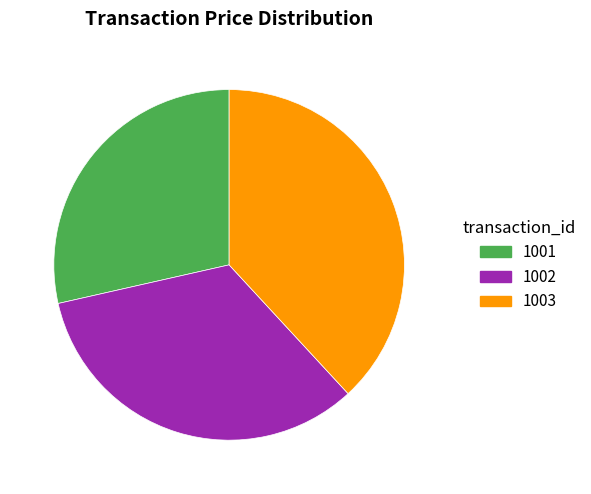

Count the number of slices in the pie.

3